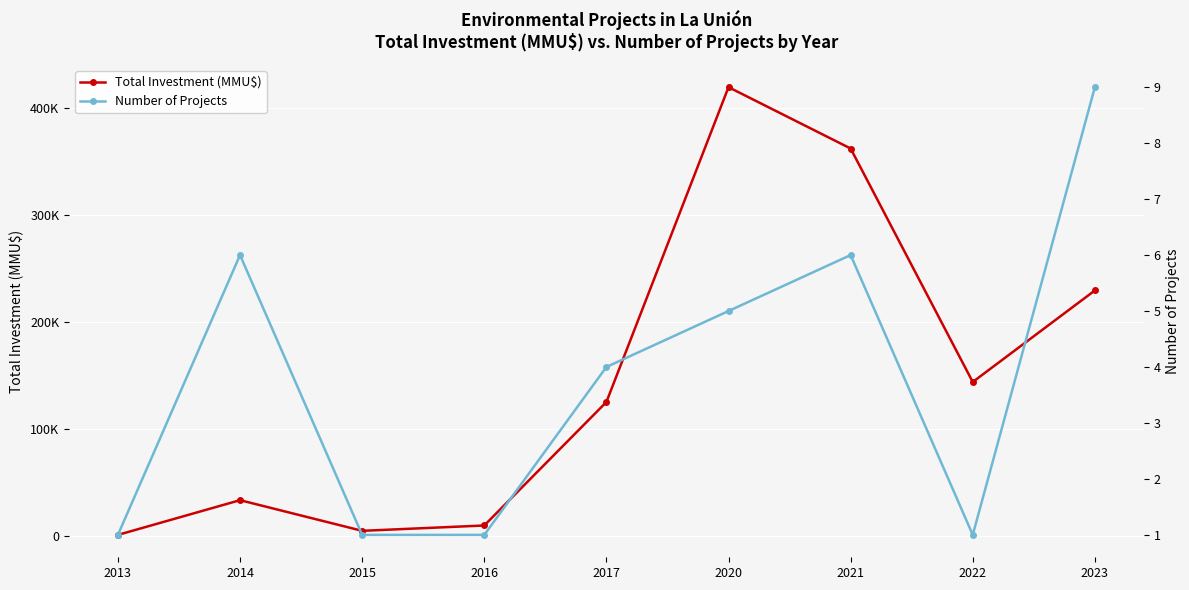

Is the value of Number of Projects at 2016 greater than the value of Total Investment (MMU$) at 2023?

No